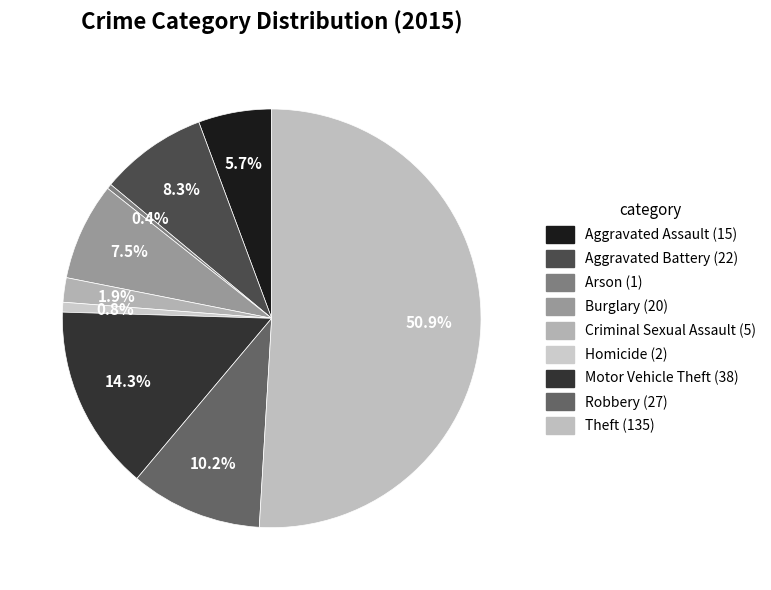

What is the largest slice in the pie chart?

Theft